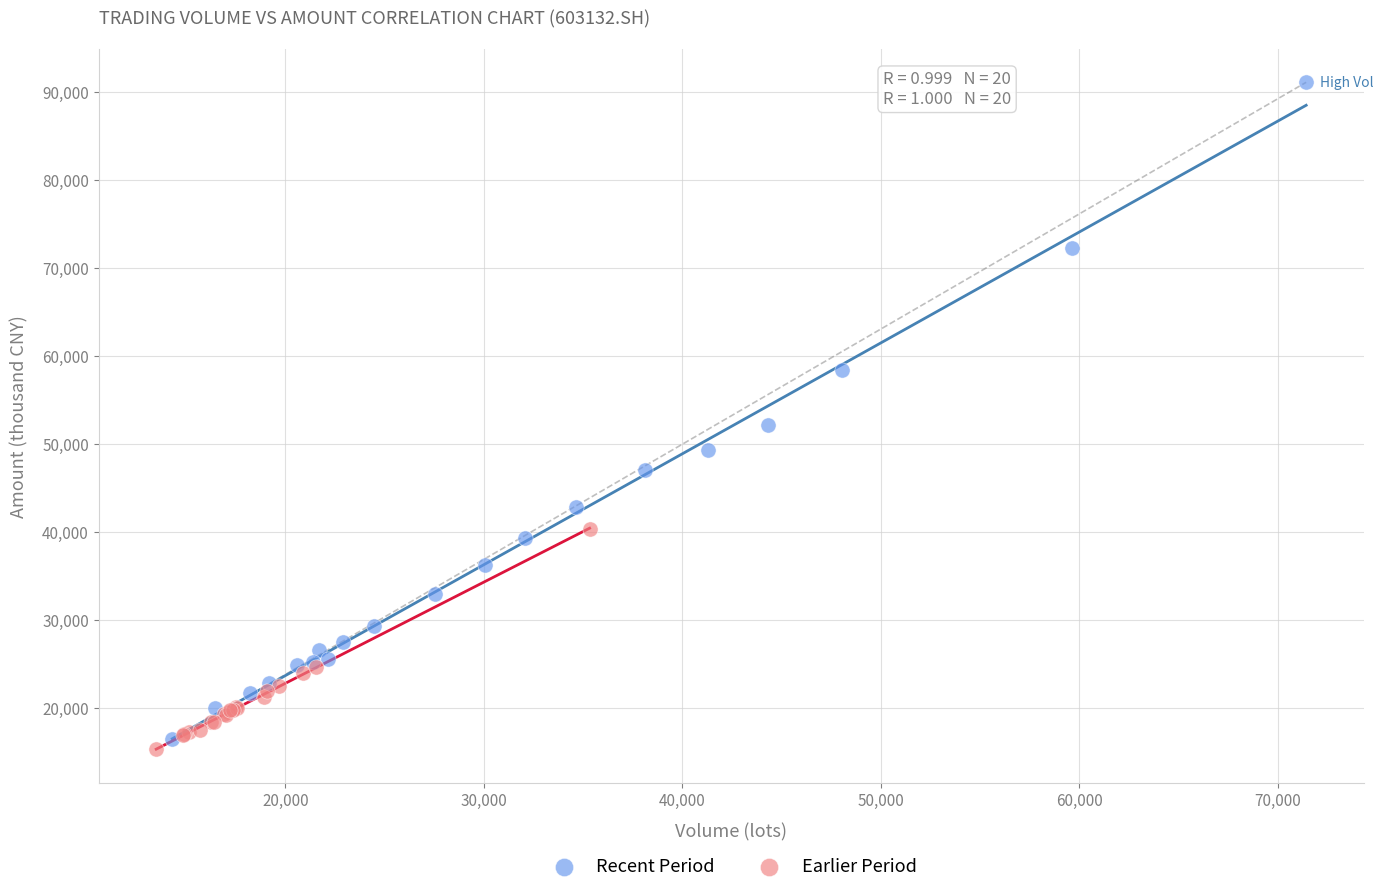

Which series contains the highest Y value?

Recent Period